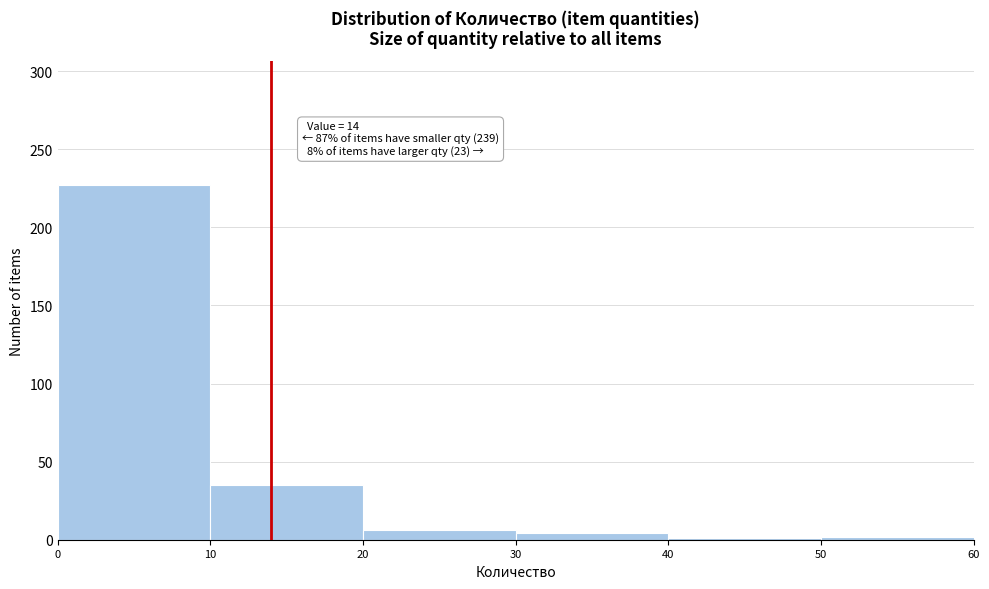

Over which range of the x-axis is the bar tallest?

0 to 10